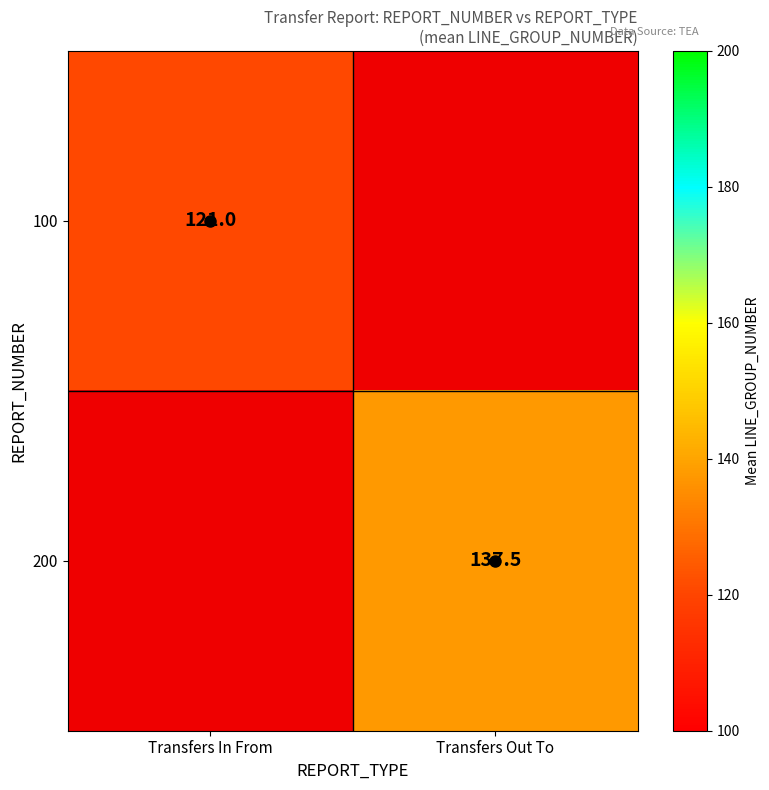

Which category has the highest value in the 200 series?

Transfers In From